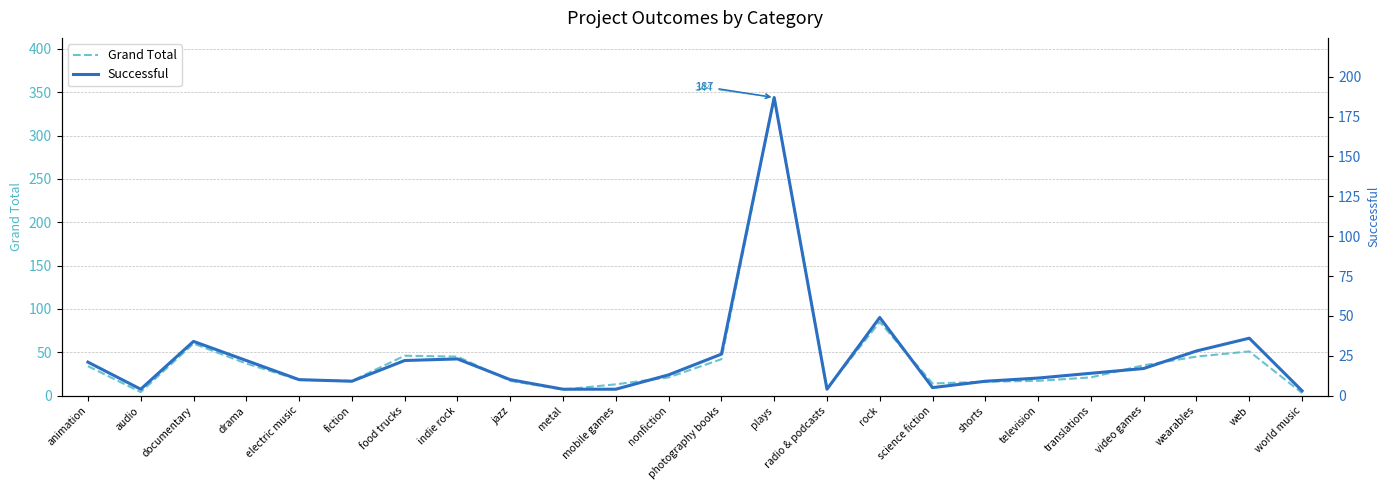

List the labels in order of Successful value, smallest first.

world music, audio, metal, mobile games, radio & podcasts, science fiction, fiction, shorts, electric music, jazz, television, nonfiction, translations, video games, animation, drama, food trucks, indie rock, photography books, wearables, documentary, web, rock, plays